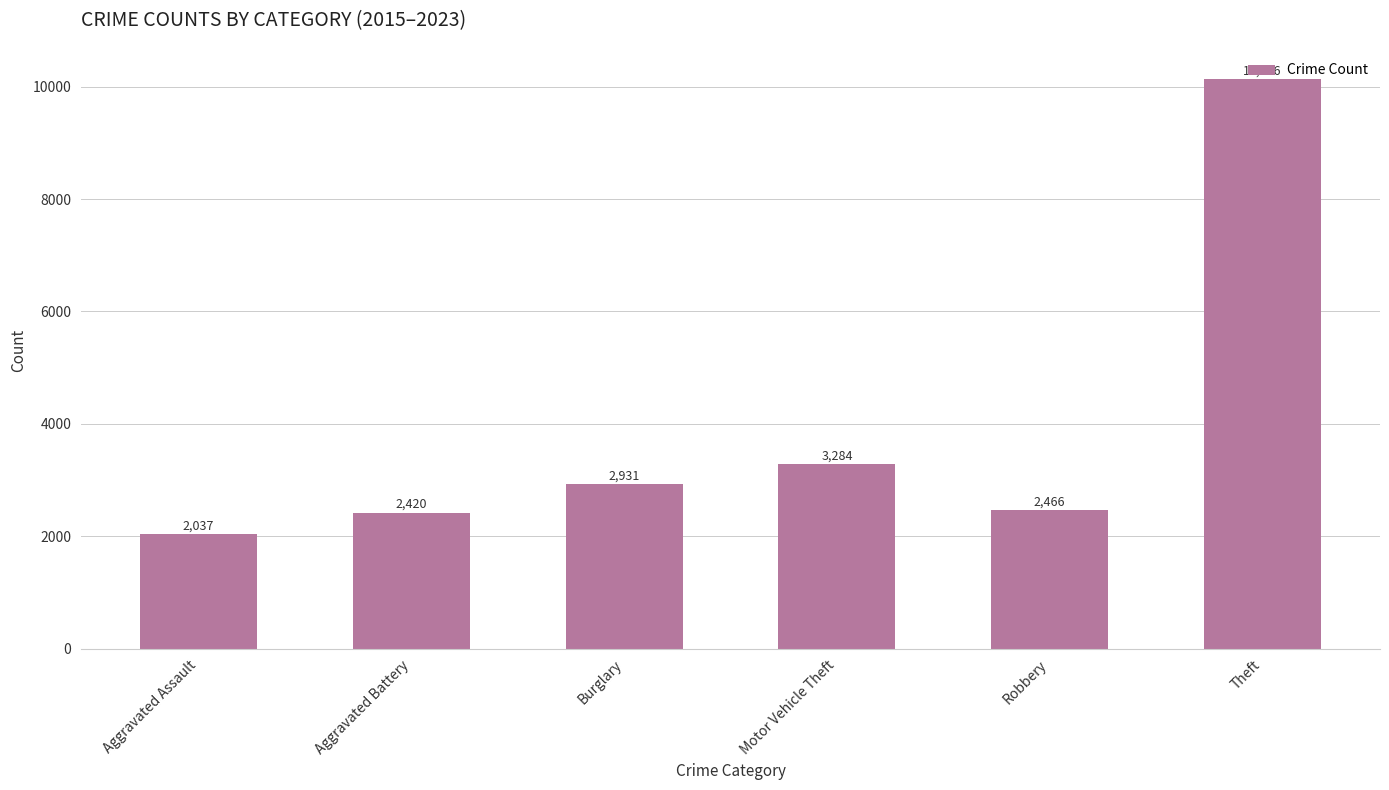

List the labels in order of value, smallest first.

Aggravated Assault, Aggravated Battery, Robbery, Burglary, Motor Vehicle Theft, Theft